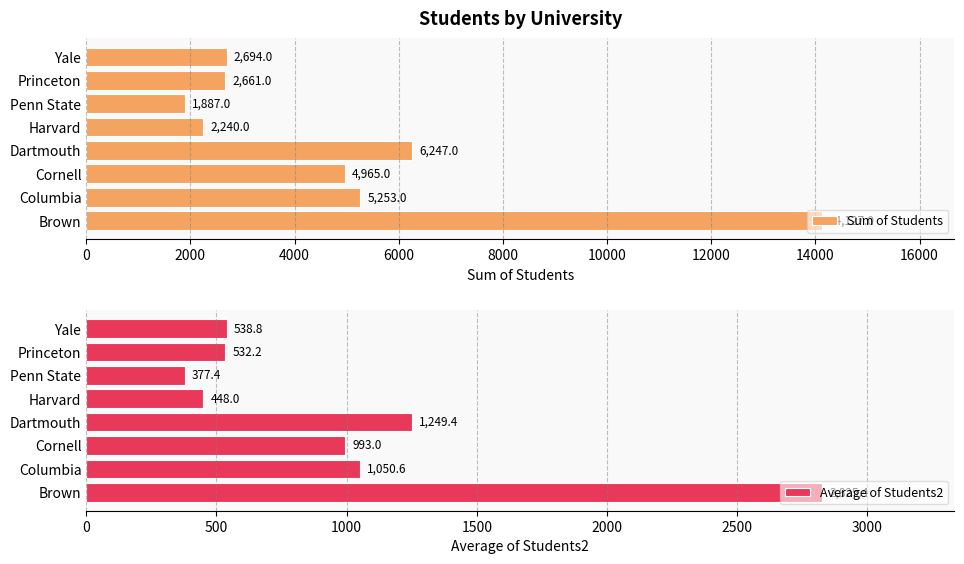

List the series in order of their peak value, lowest first.

Average of Students2, Sum of Students